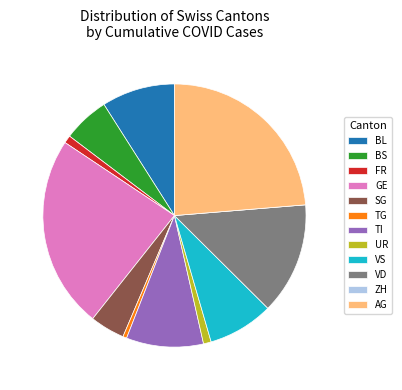

True or false: AG accounts for 32% of the total.

False